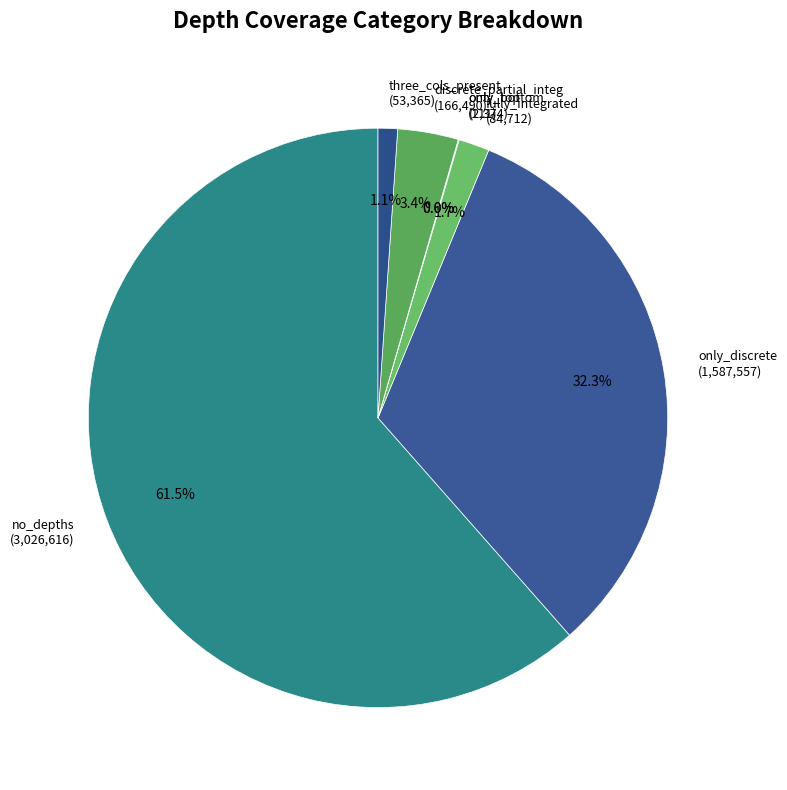

Is no_depths (3,026,616) the majority of the pie?

Yes